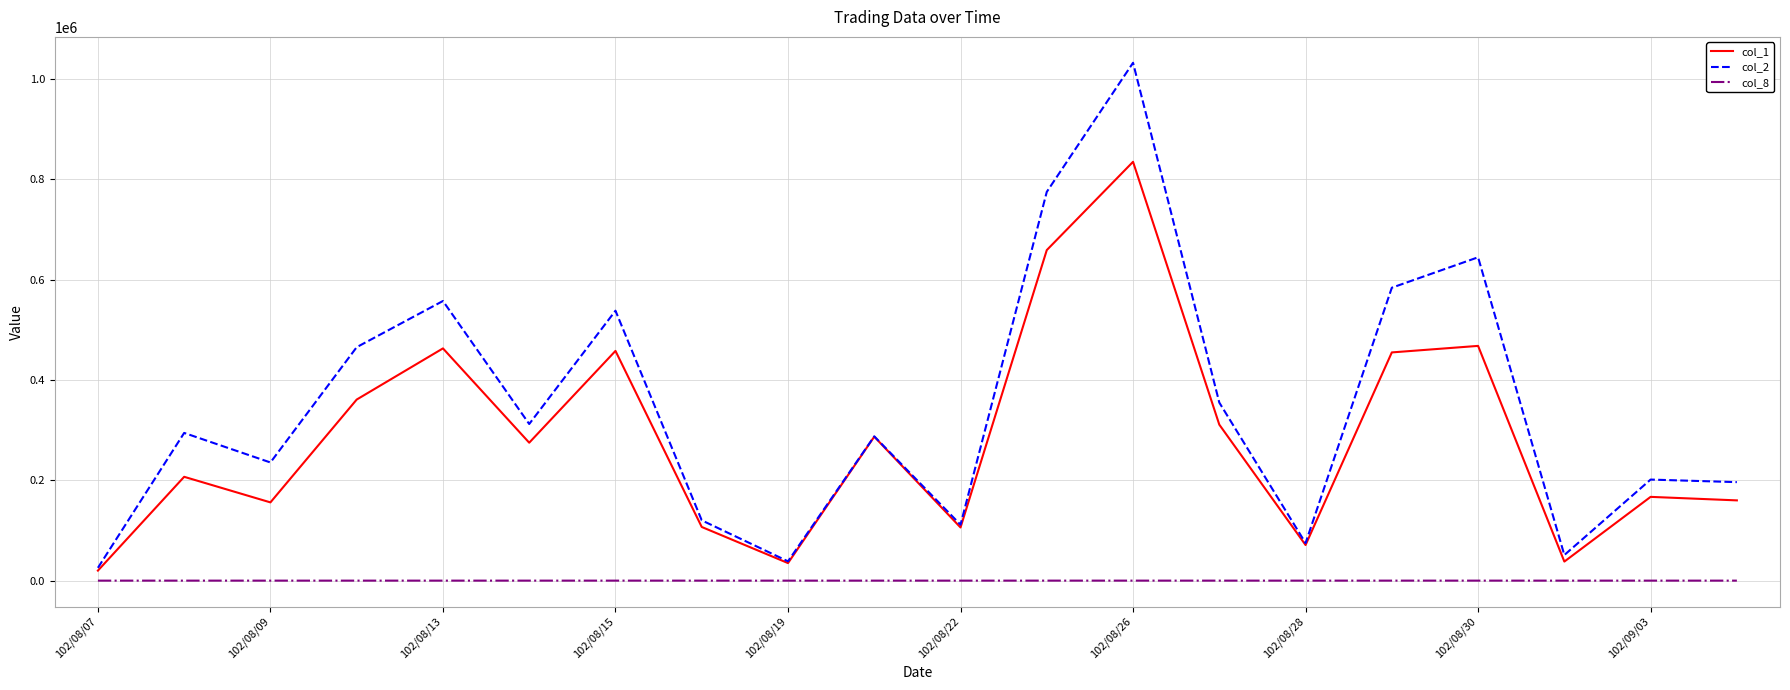

How many categories are shown in the chart?

20